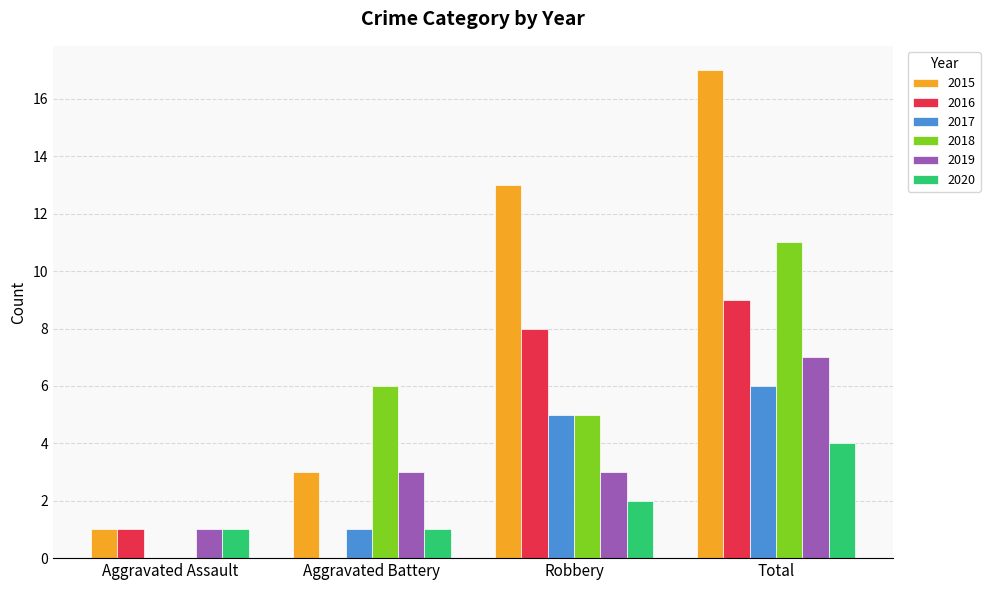

Is the value of 2020 at Robbery greater than the value of 2018 at Aggravated Battery?

No